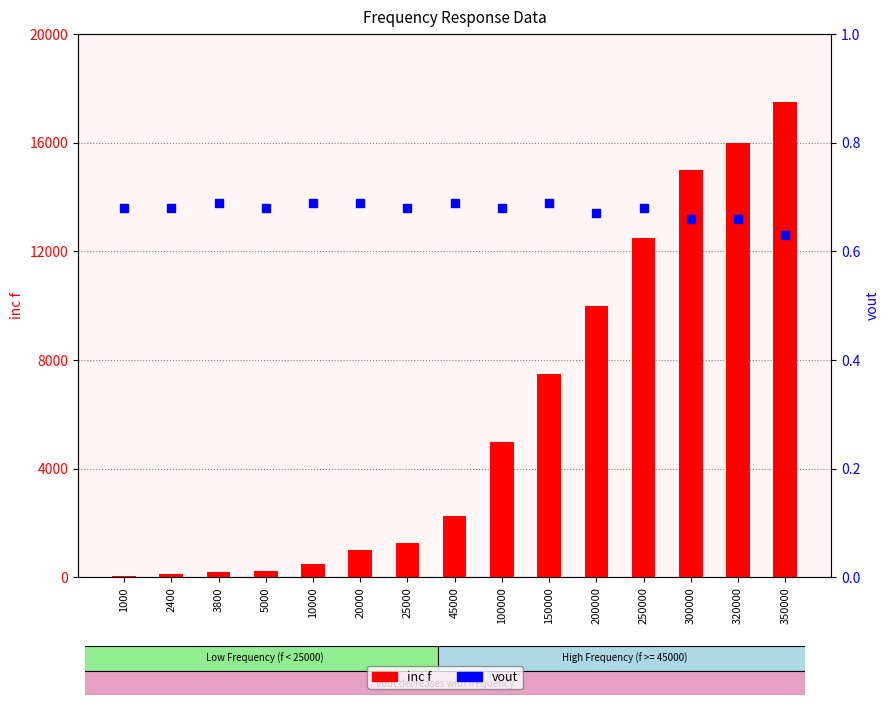

At how many categories does at least one series exceed 15663?

2